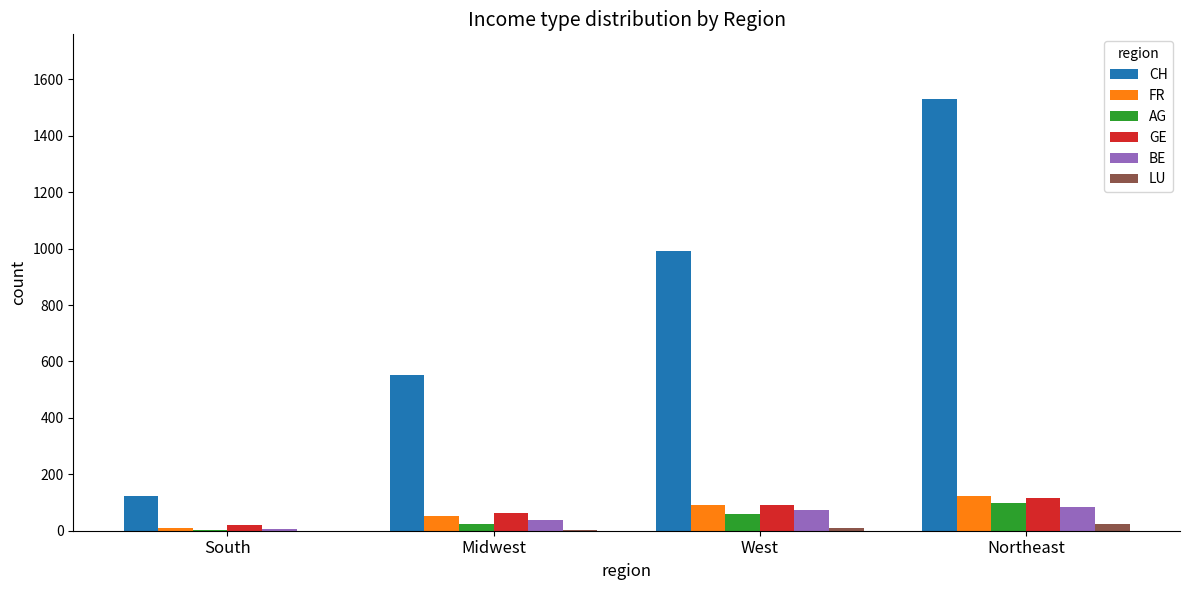

What is the spread (max minus min) of values at West?

982